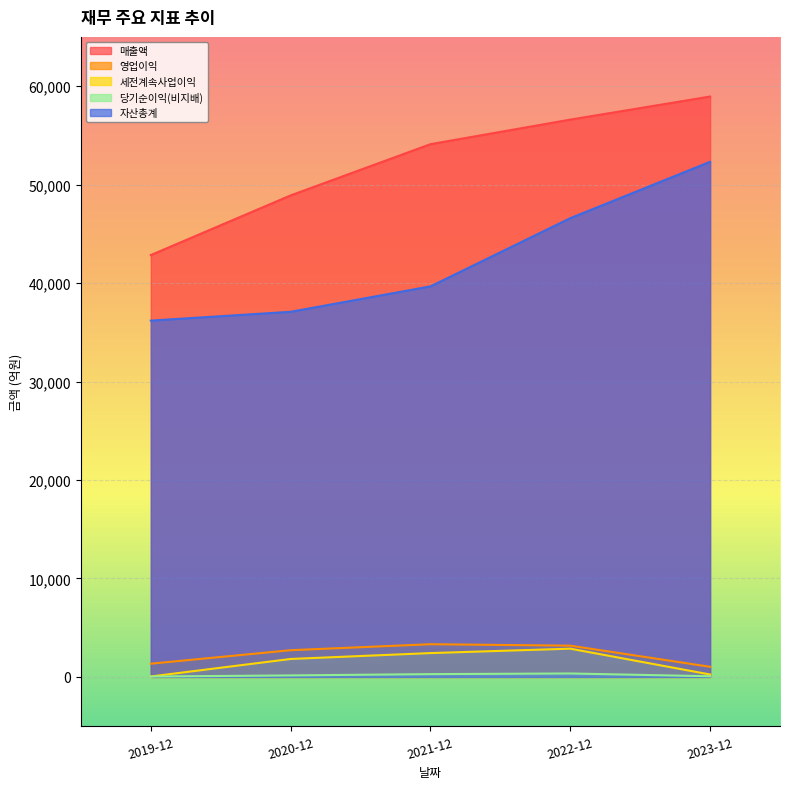

Reading right to left, transcribe all the data shown in this chart.

매출액: 58942	56599	54104	48902	42844
영업이익: 1029	3175	3322	2714	1344
세전계속사업이익: 246	2870	2421	1824	45
당기순이익(비지배): 68	350	284	153	40
자산총계: 52314	46590	39663	37081	36186